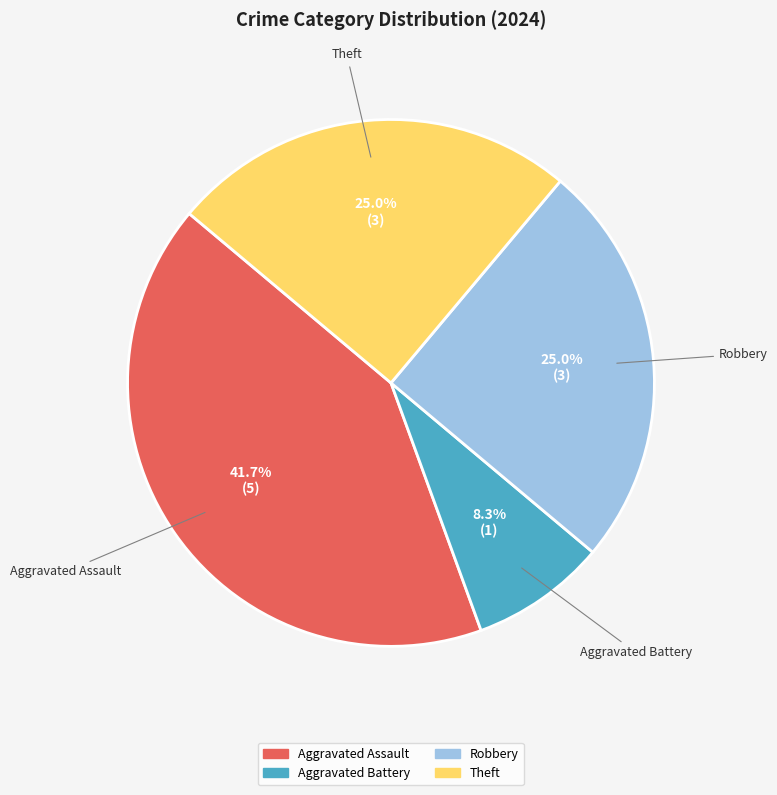

Does any single category account for the majority?

No